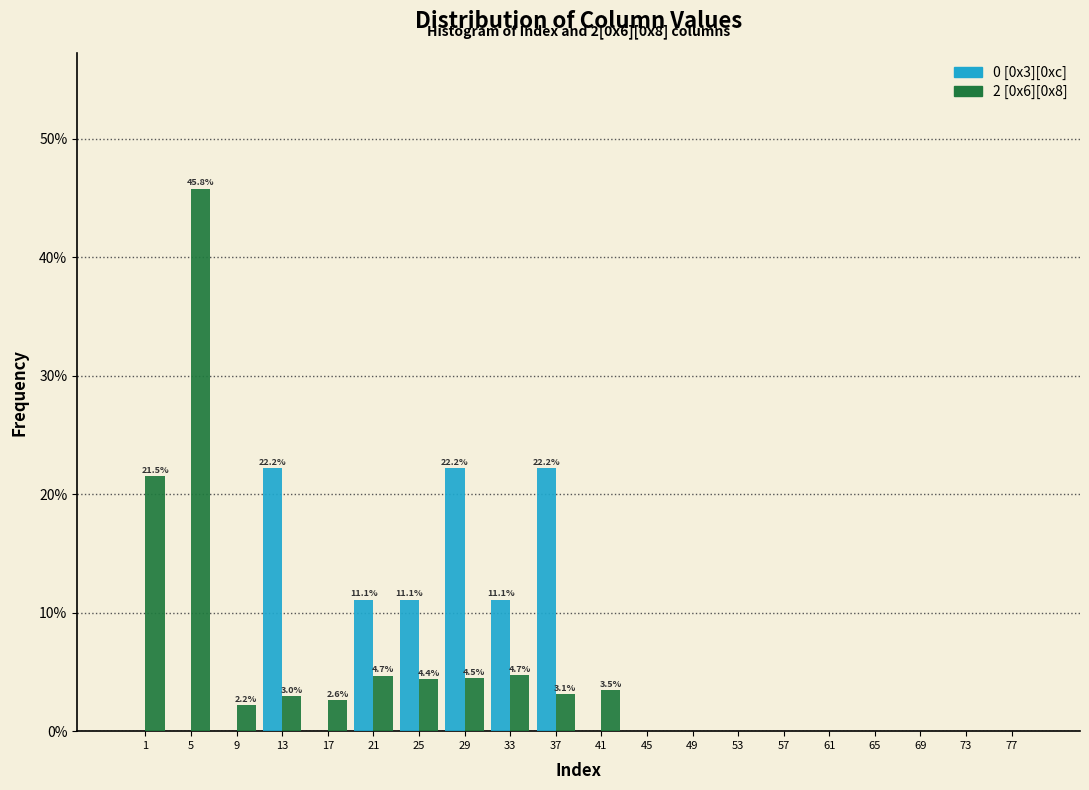

Between 13 and 49, which series saw the biggest shift?

0 [0x3][0xc]